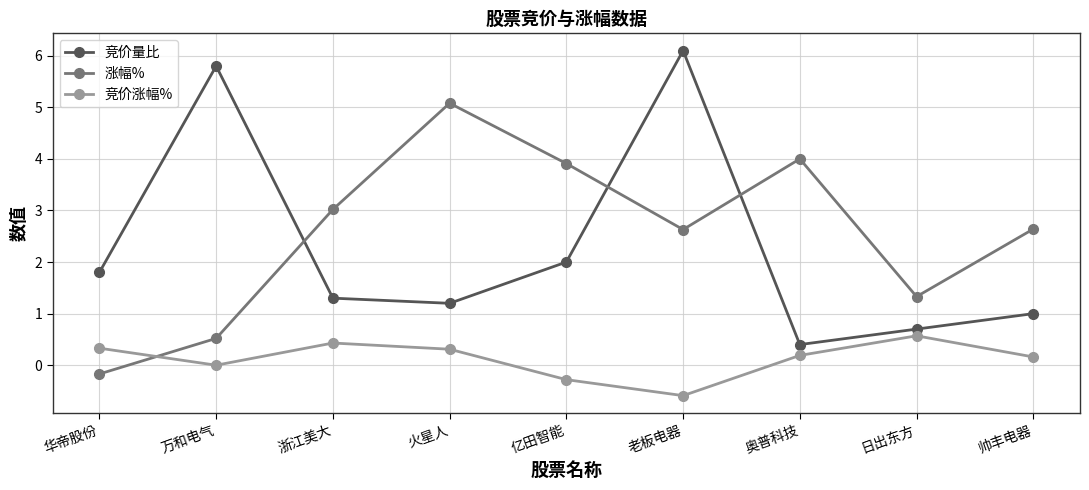

What are all the series names shown in the legend?

竞价量比, 涨幅%, 竞价涨幅%